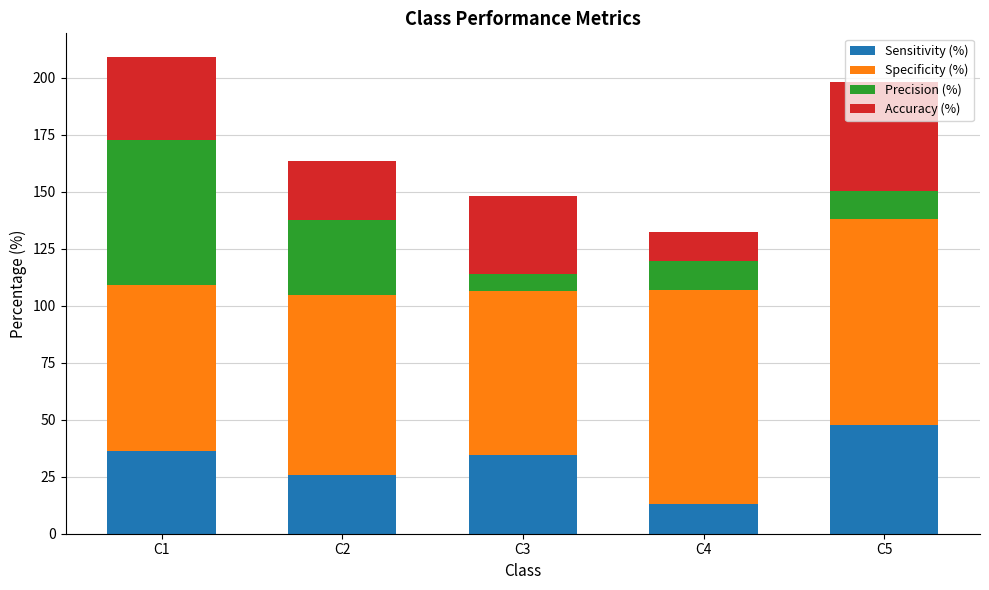

How many bars are there in total?

5